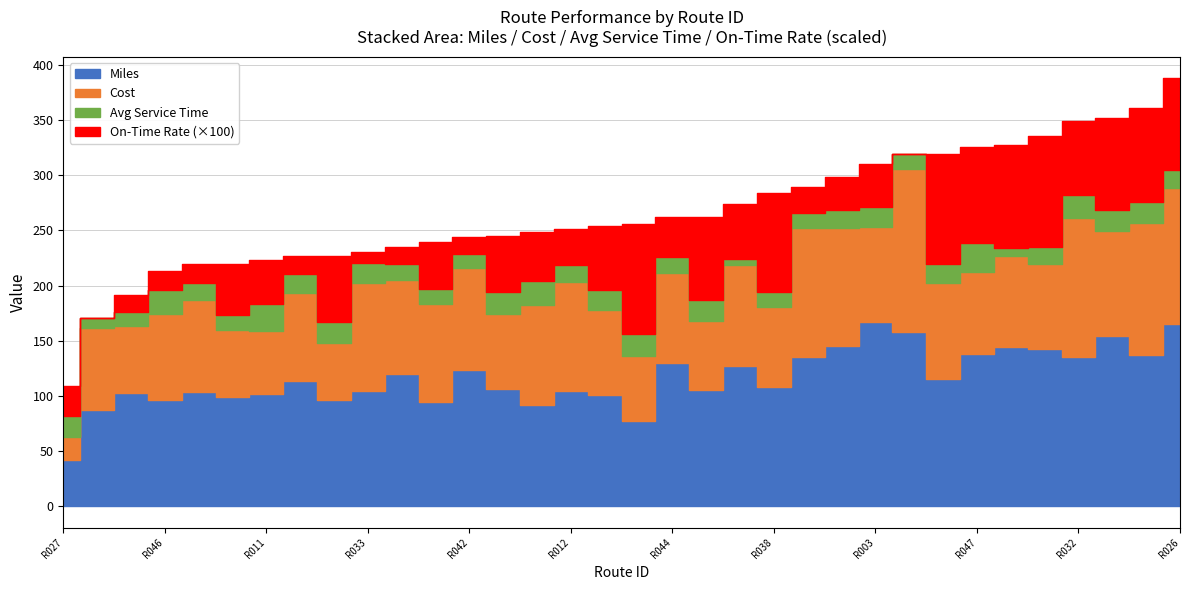

At which category does Cost reach its first local peak?

R005